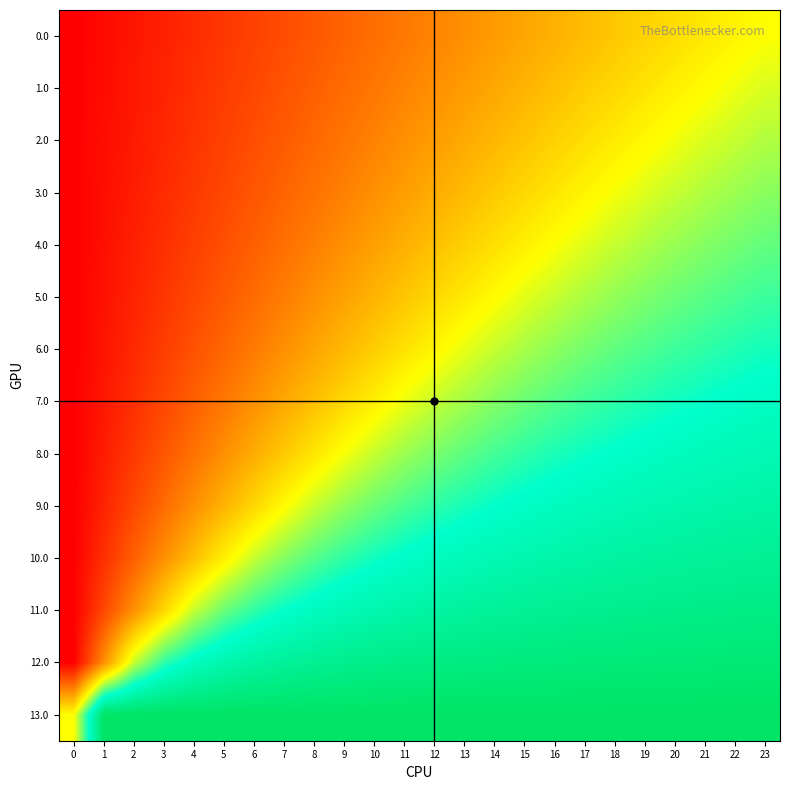

Which series changed the most between 9 and 23?

5.0